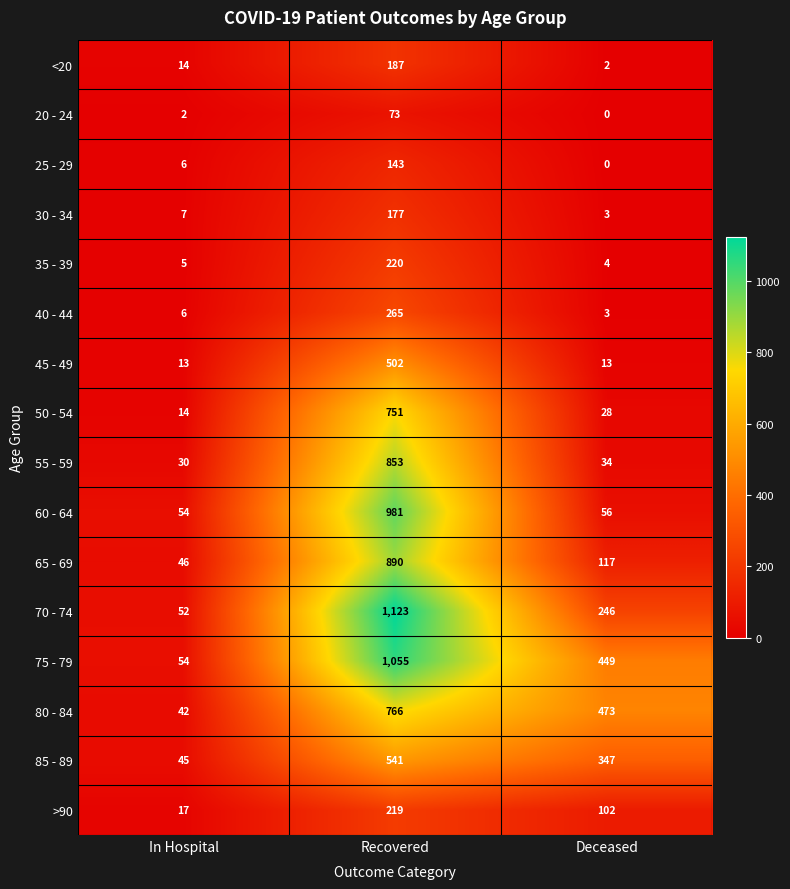

Which series has the largest range (max minus min)?

70 - 74